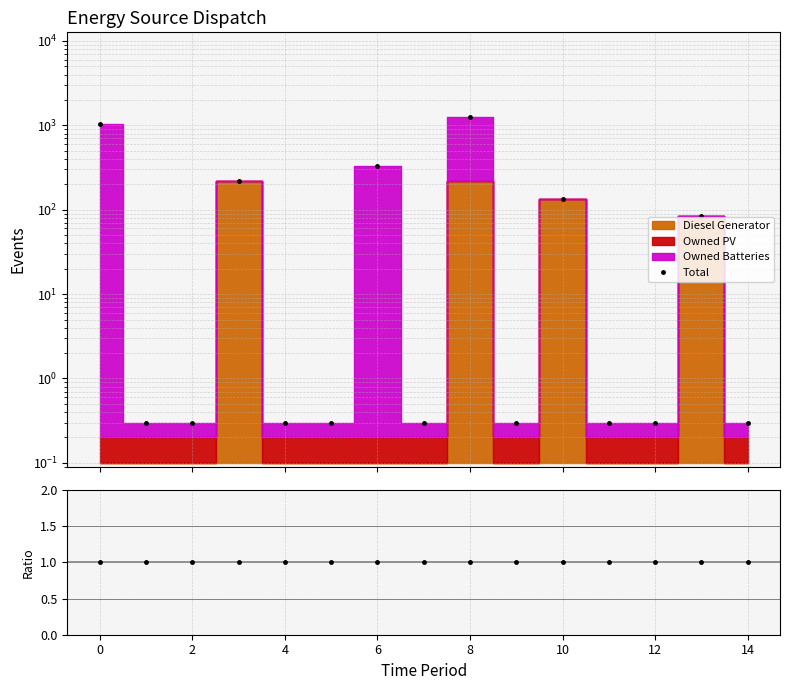

How many times do Ratio (data/MC) and Total cross each other?

11